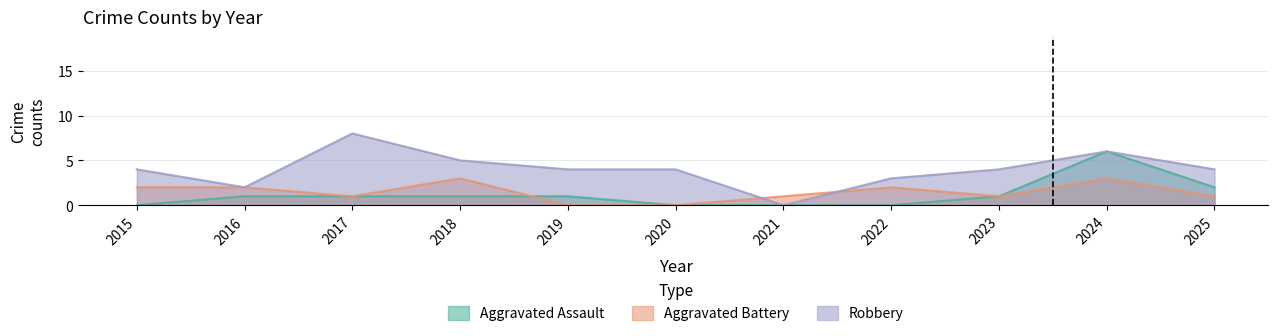

Which series has the largest total across all categories?

Robbery